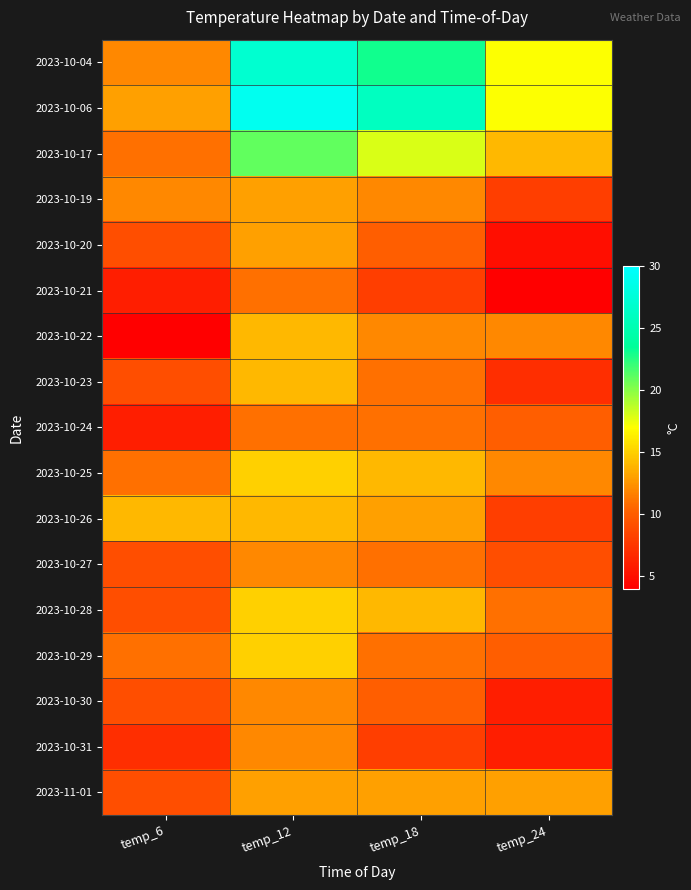

Which category has the lowest value across all series?

temp_24